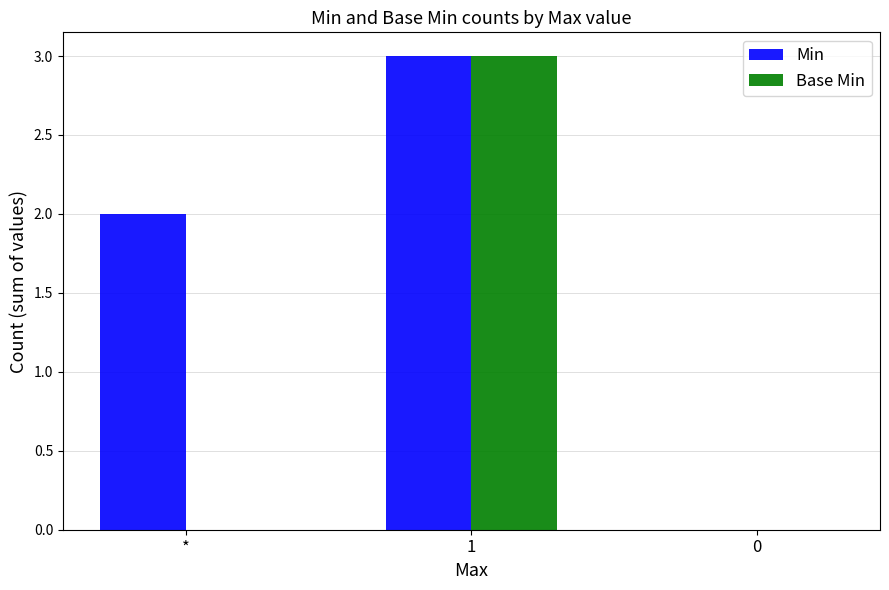

What is the sum of all Base Min values?

3